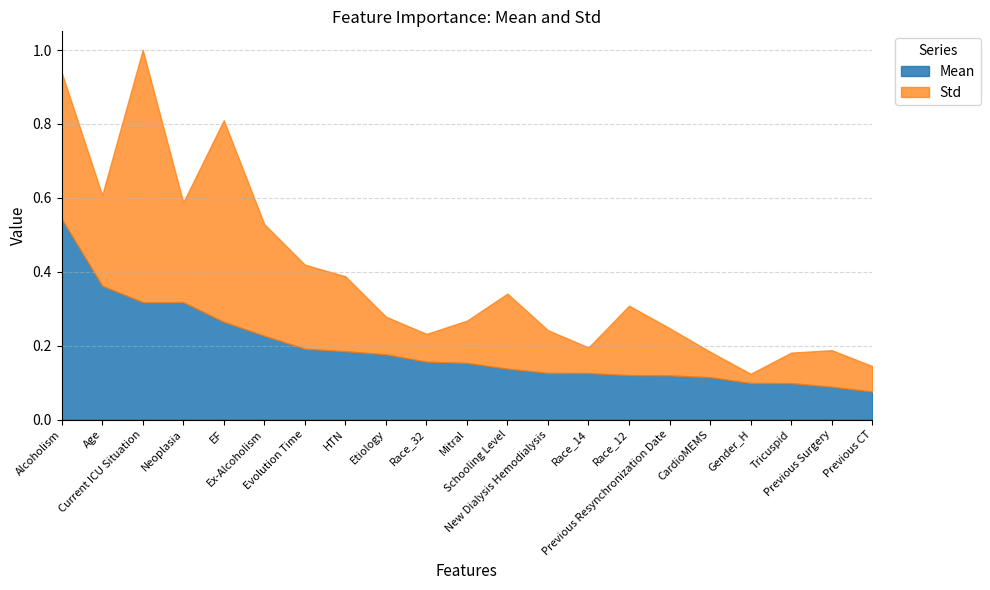

True or false: Mean has more than 0 interior local peaks.

False